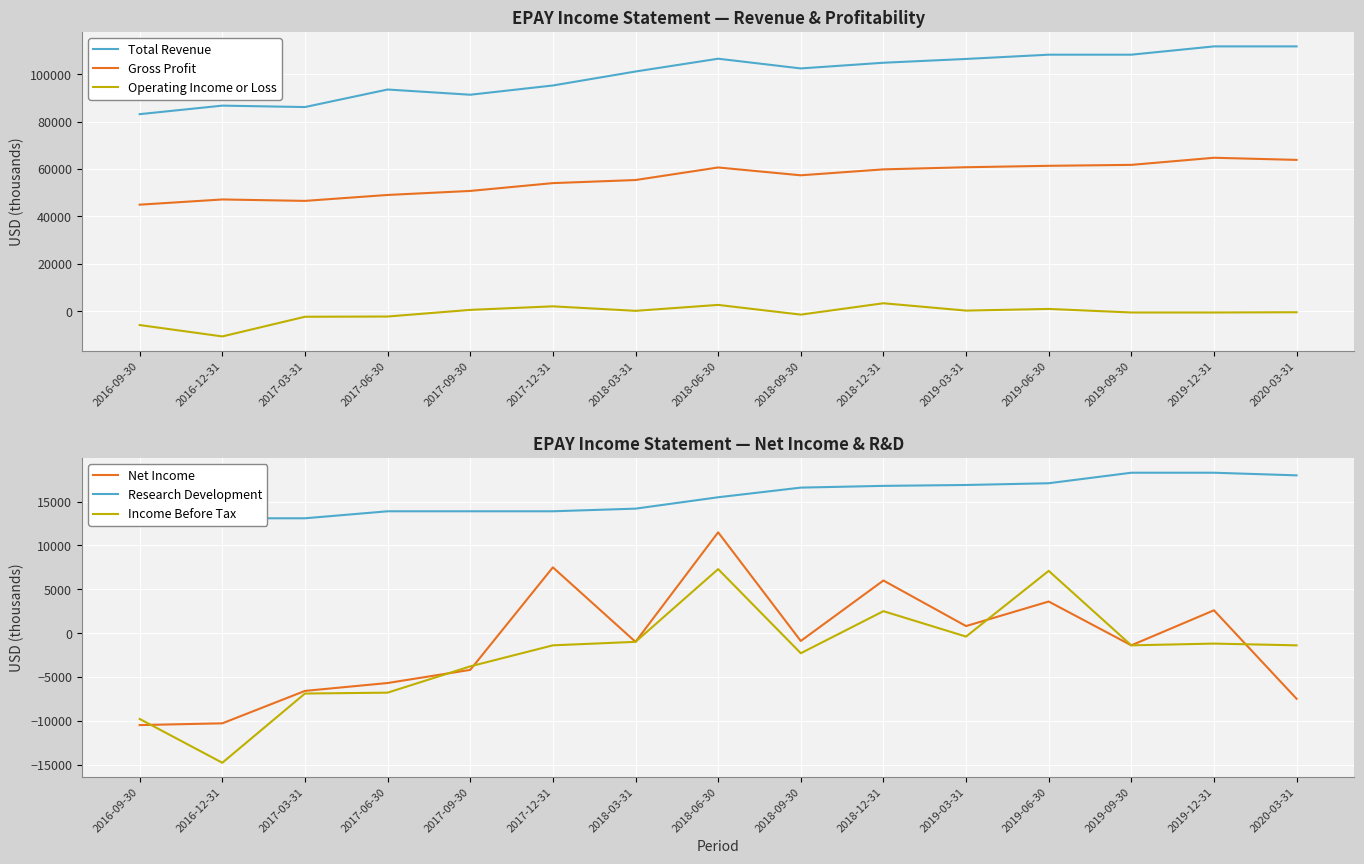

Where does the Income Before Tax series first go above -1400?

2018-03-31